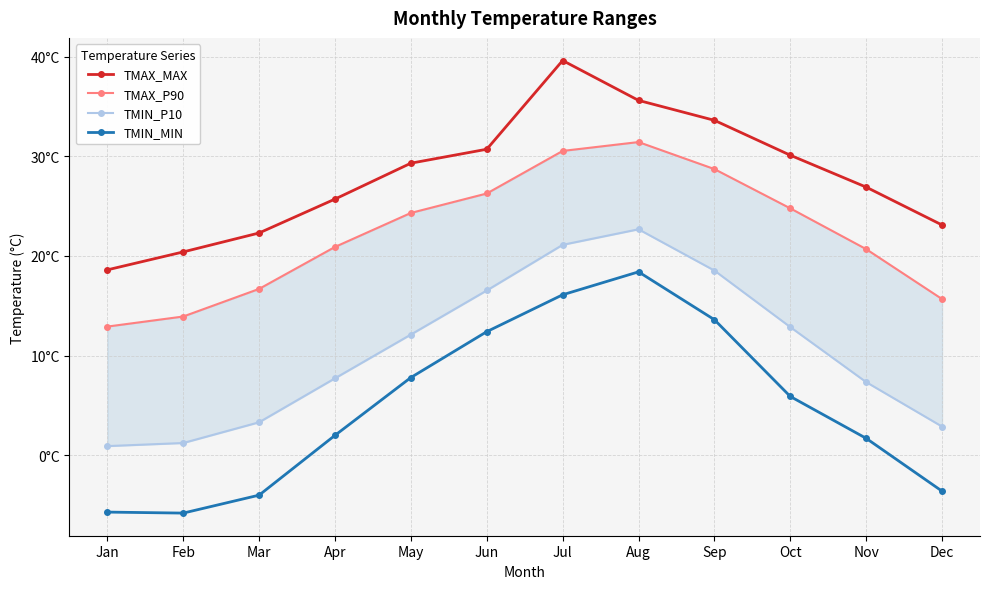

What are all the series names shown in the legend?

TMAX_MAX, TMAX_P90, TMIN_P10, TMIN_MIN